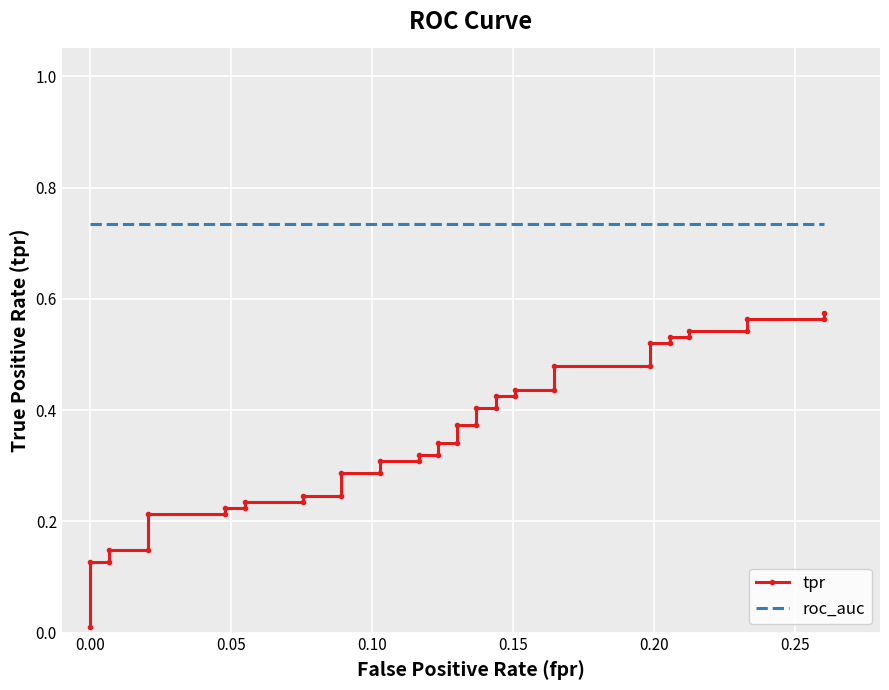

True or false: tpr and roc_auc intersect in this chart.

False